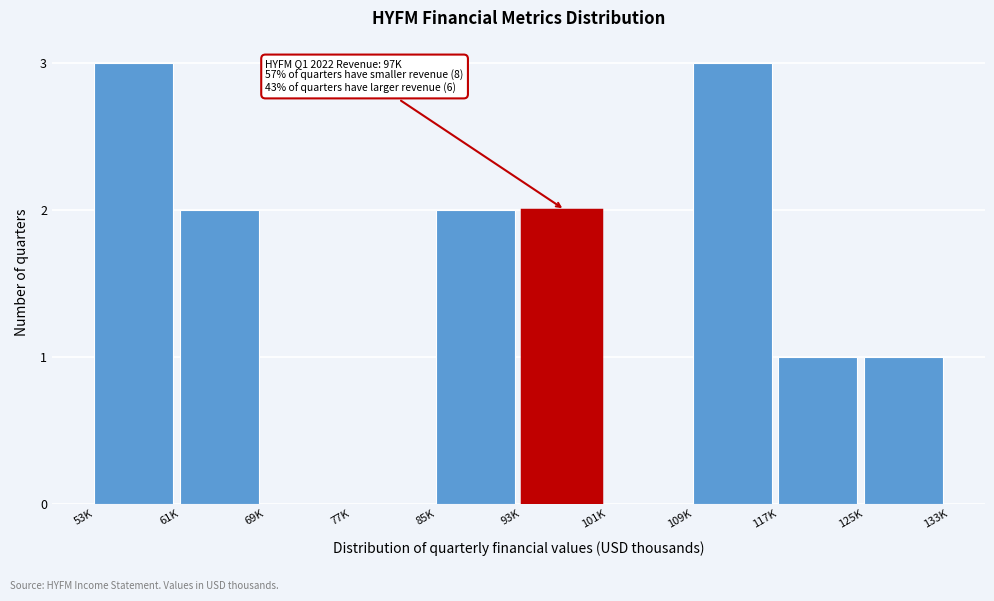

Reading left to right, transcribe all the data shown in this chart.

53K=3	61K=2	69K=0	77K=0	85K=2	93K=2	101K=0	109K=3	117K=1	125K=1